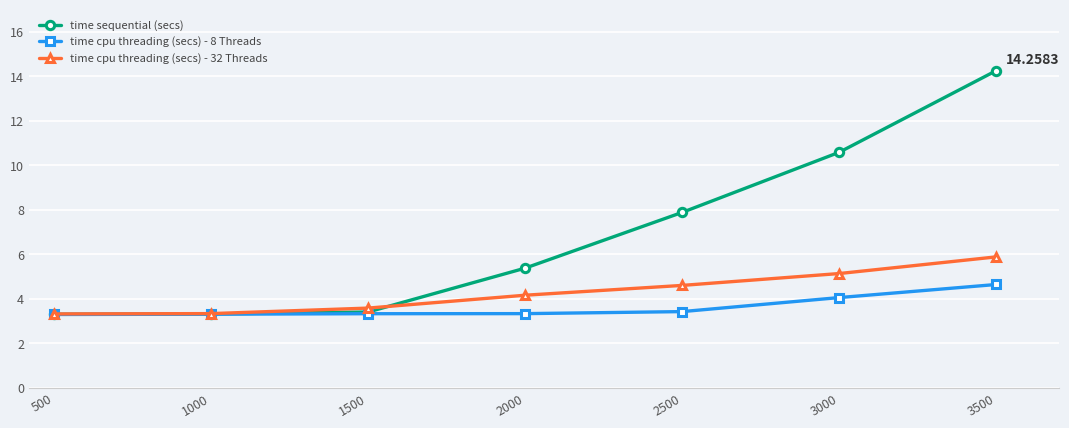

True or false: time cpu threading (secs) - 32 Threads has more than 2 interior local peaks.

False